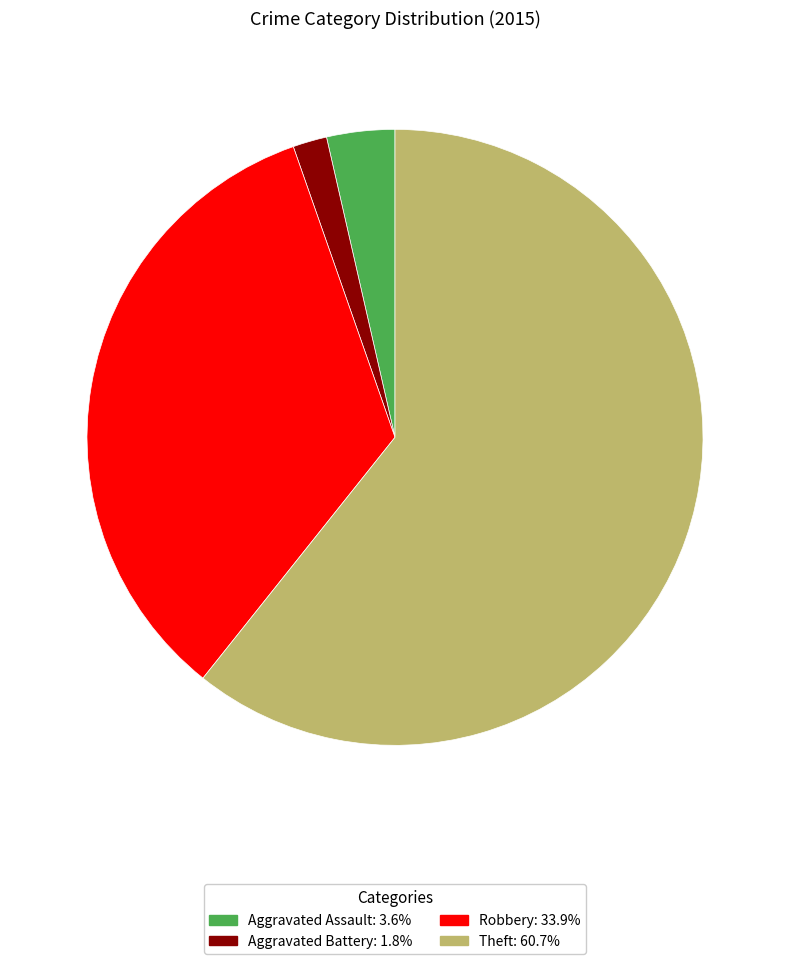

Is there any slice that represents more than half of the pie?

Yes